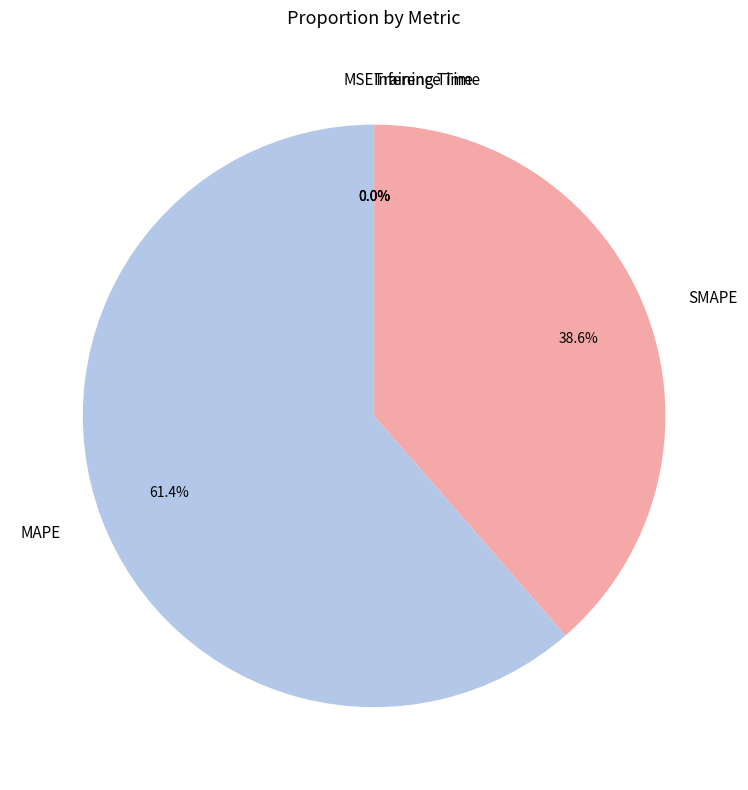

Which category accounts for the majority?

MAPE